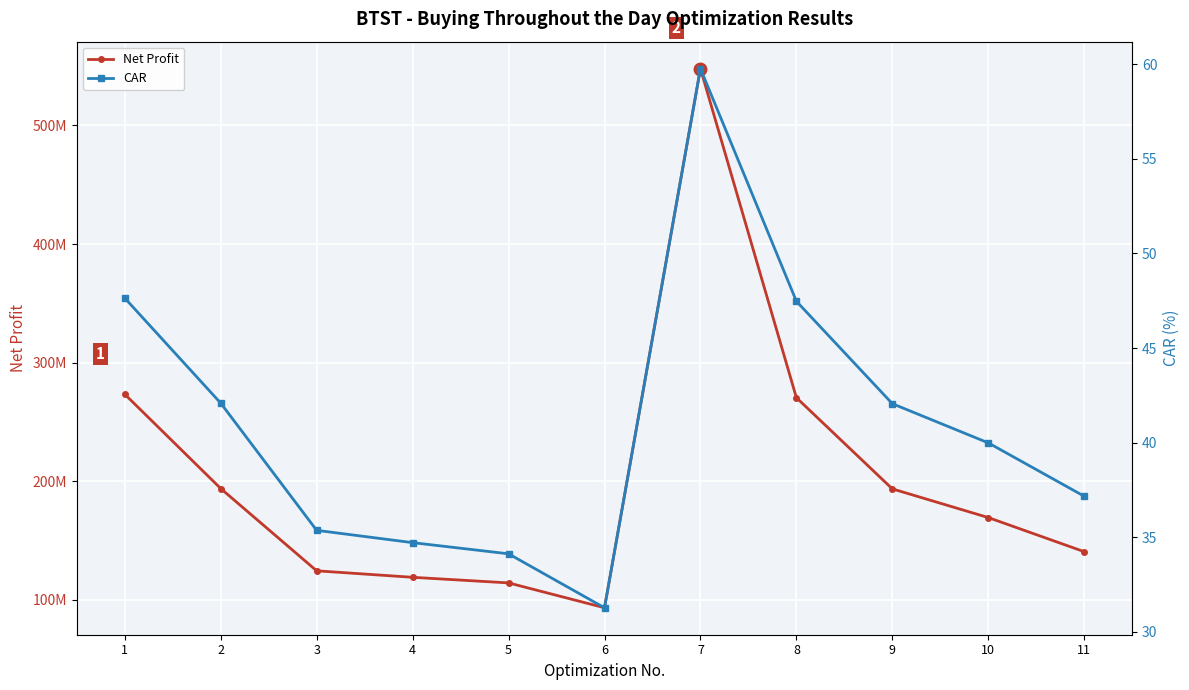

Reading right to left, what are all the values shown in this chart?

Net Profit: 11=140685296.4	10=169456018.7	9=193627506.1	8=270516392.7	7=547924643.0	6=93416257.5	5=114379845.6	4=119100353.2	3=124568359.7	2=193959369.1	1=273444583.8
CAR: 11=37.2	10=40.0	9=42.1	8=47.5	7=59.8	6=31.3	5=34.1	4=34.7	3=35.4	2=42.1	1=47.6